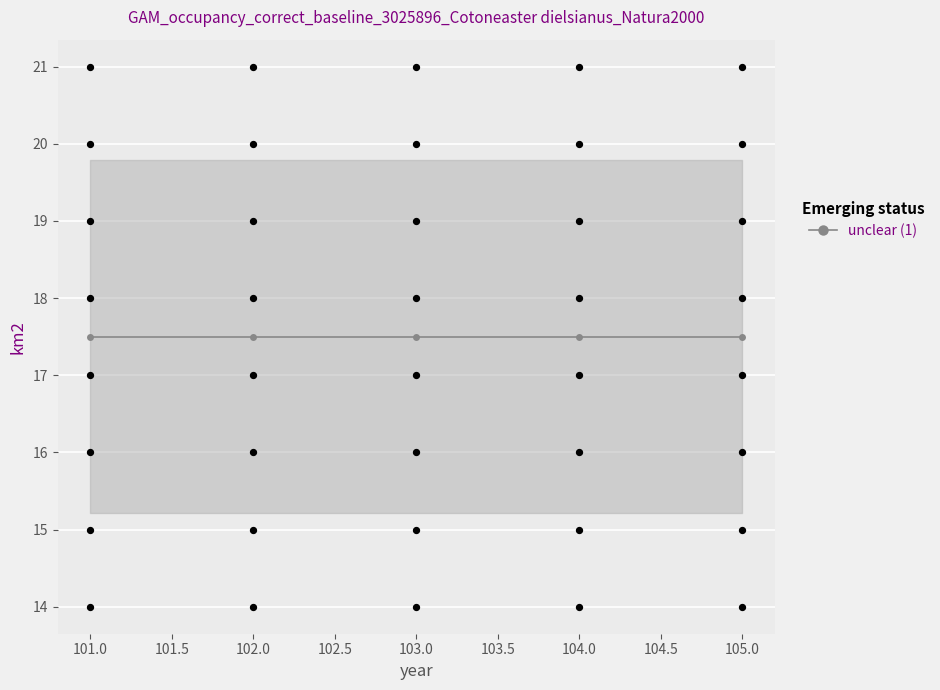

Which has a higher value, 104 or 102?

102